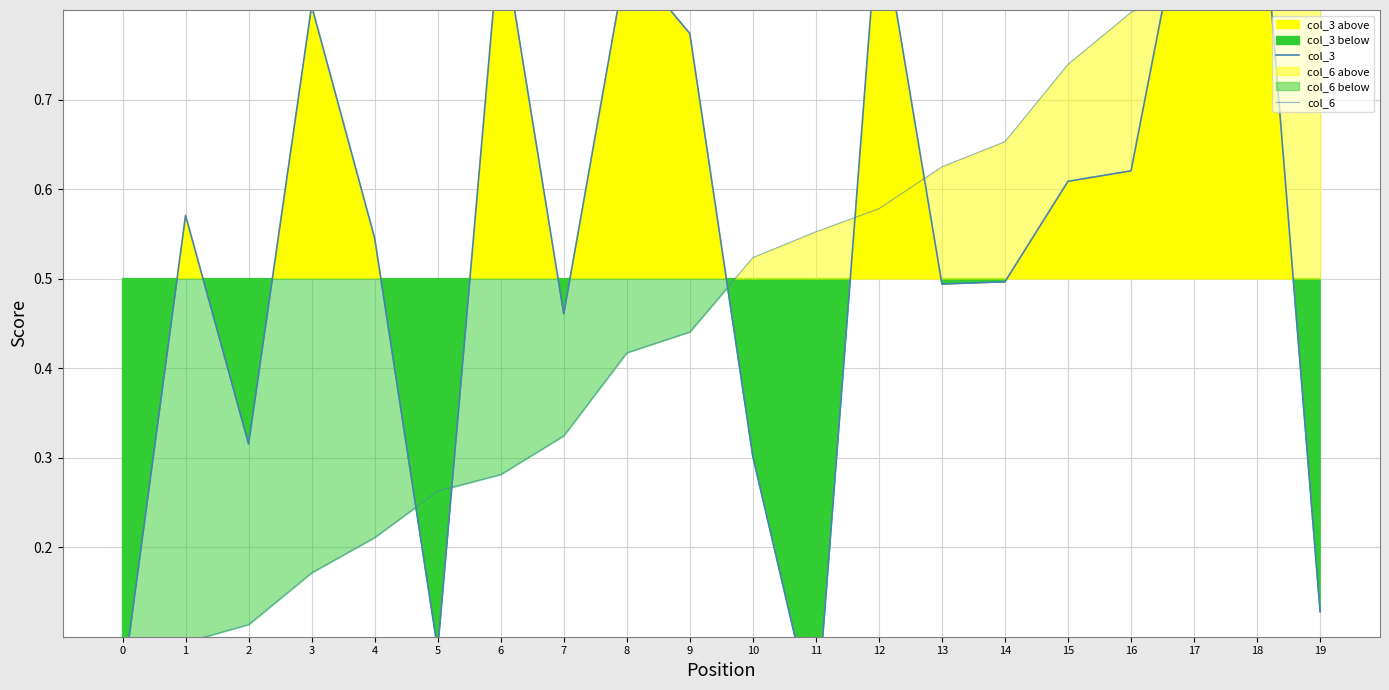

After their last crossing, which series has the higher values: col_3 or col_6?

col_6